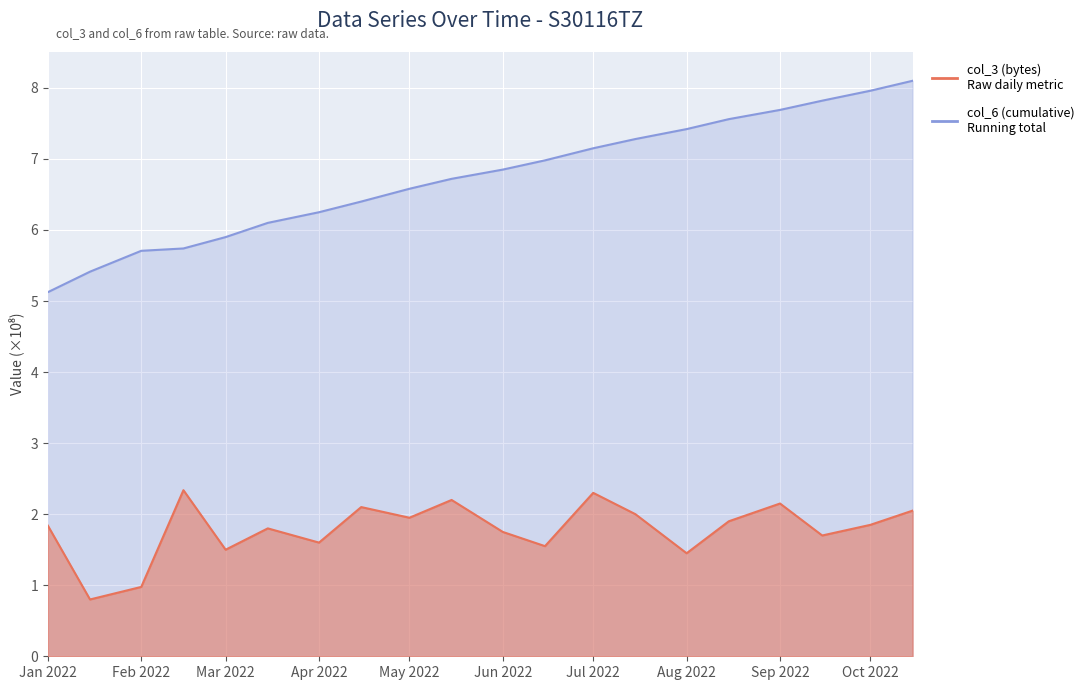

What is the value of the col_3 (bytes) point at the 1st from the left?

1.8